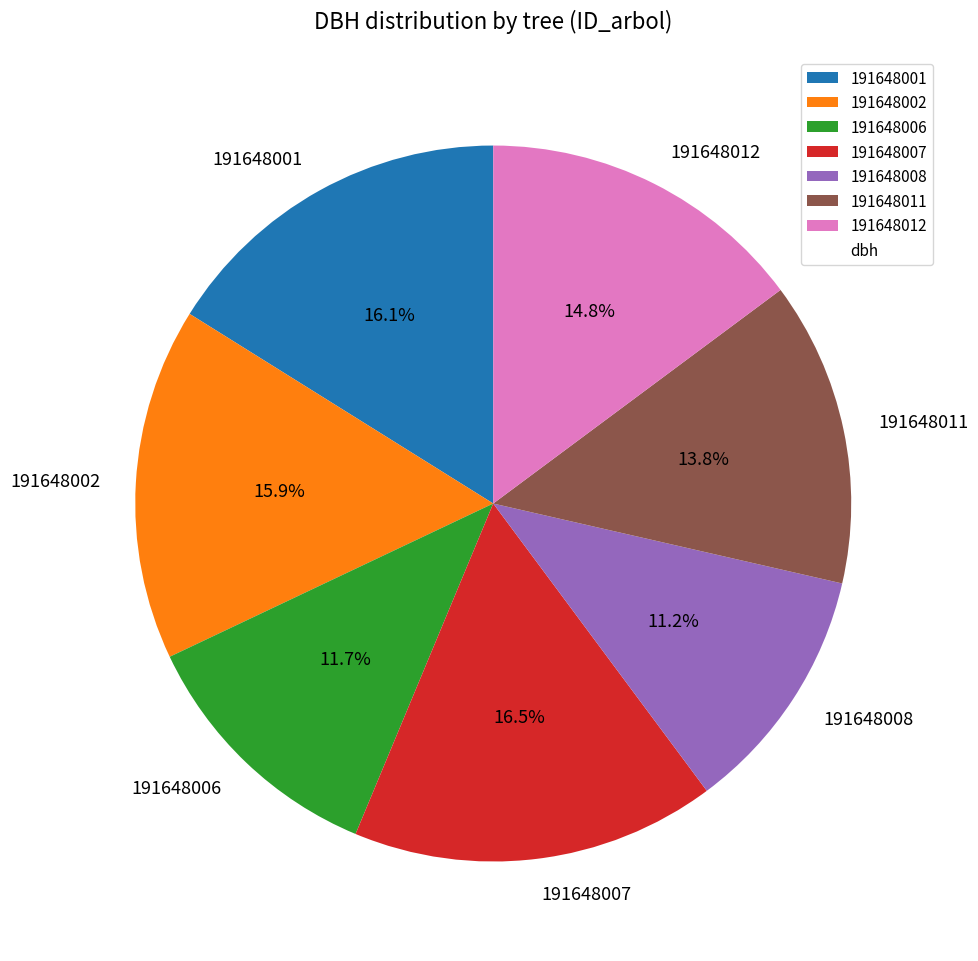

Is there any slice that represents more than half of the pie?

No